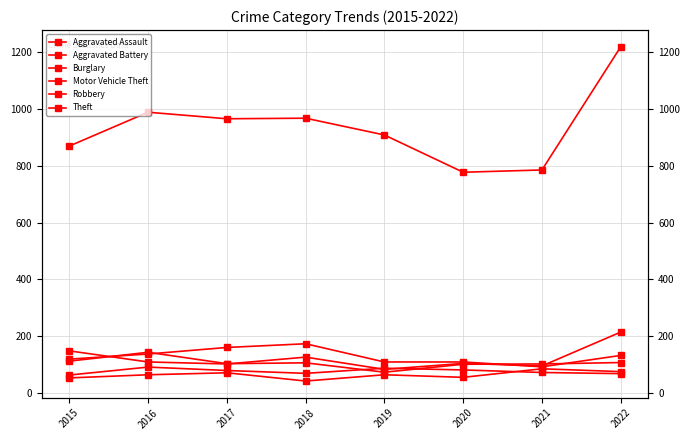

Where is Aggravated Assault nearest to the value 64?

2016